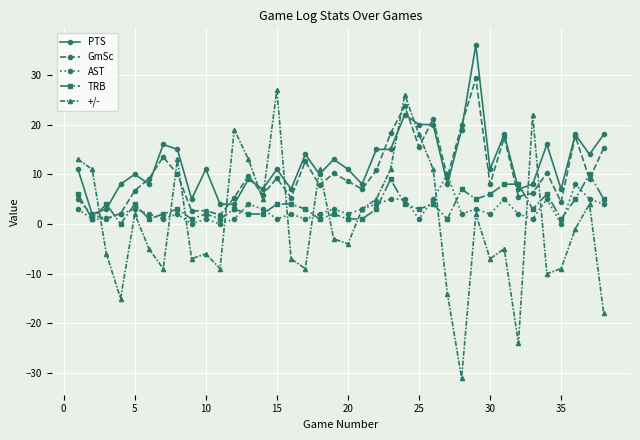

True or false: AST has more than 0 points higher than both neighbors.

True